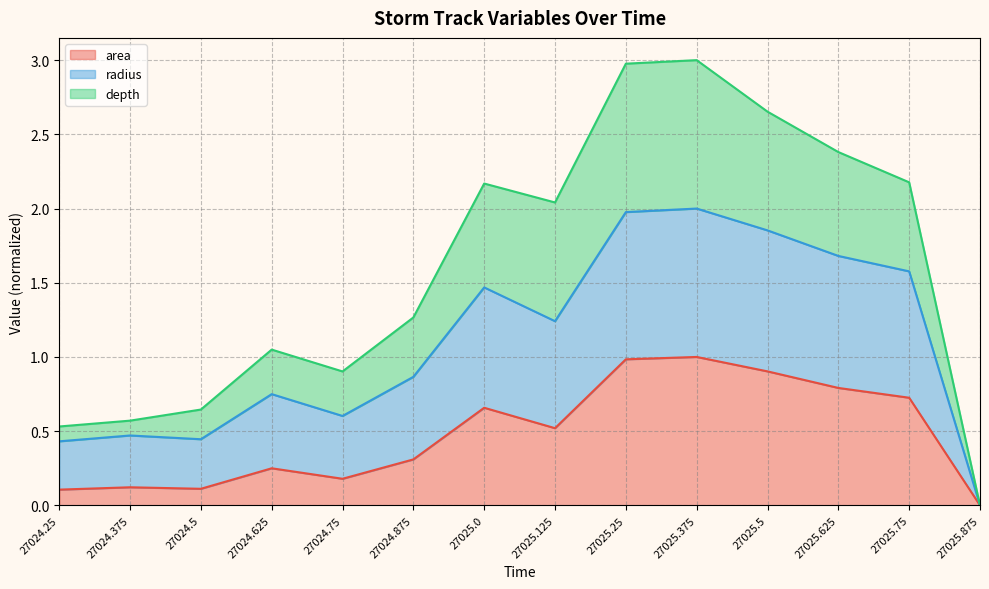

True or false: radius has more than 2 interior local peaks.

True